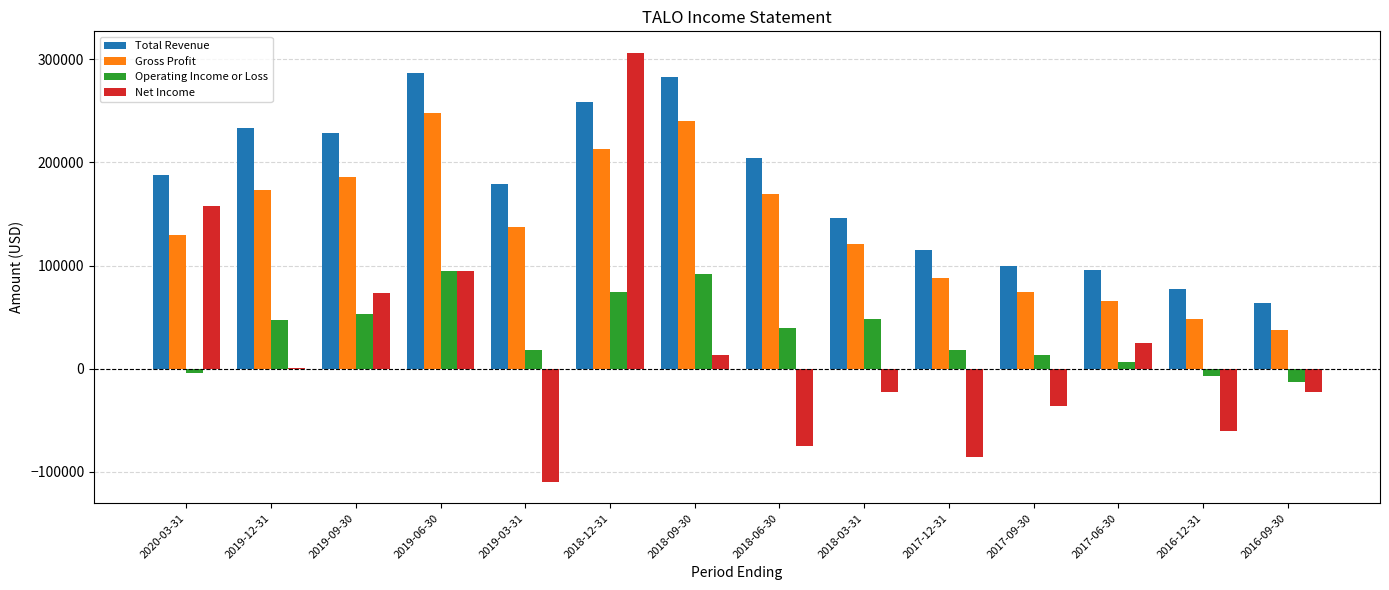

How many groups of bars are there?

14